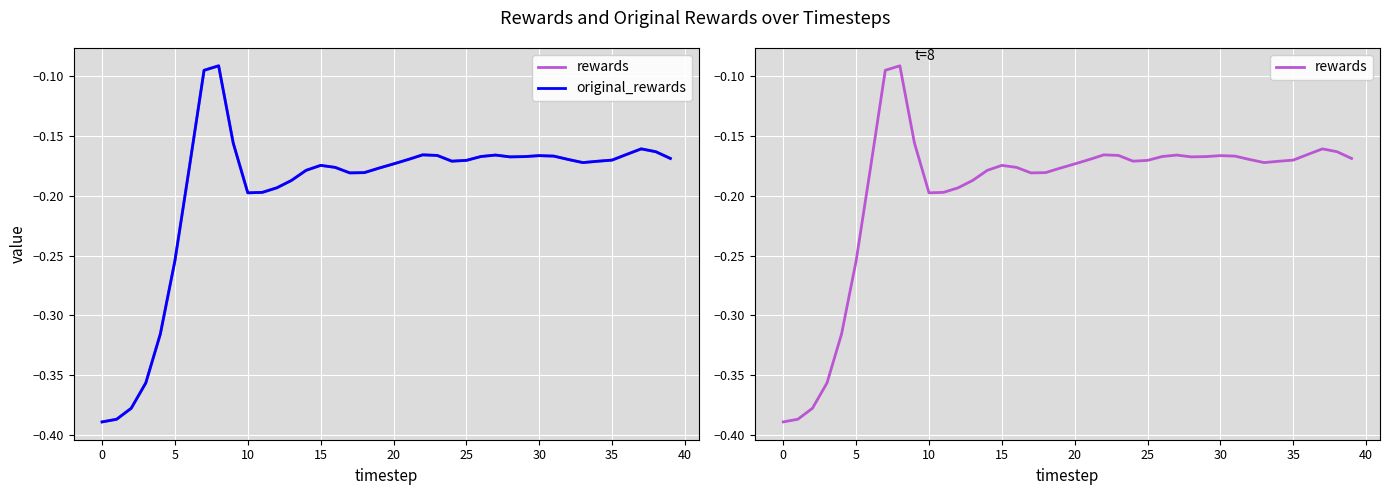

What is the difference between the maximum and minimum values in the original_rewards series?

0.3